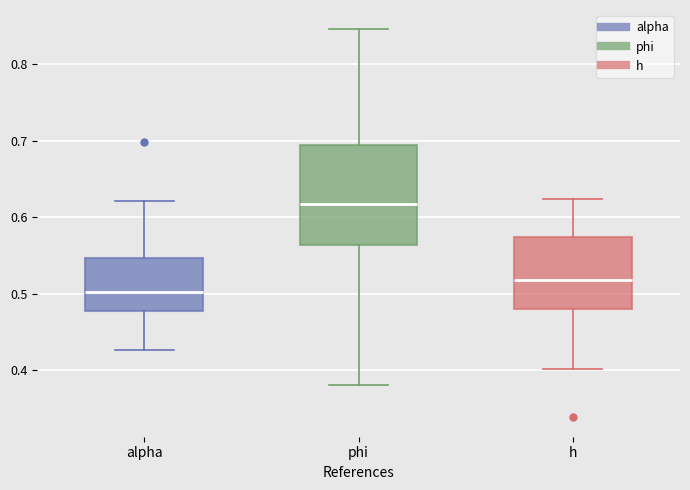

Reading left to right, read every box against the y-axis: the position of its median line, the range the box covers, and the ends of its whiskers. The values are not printed on the chart, so give them approximately, as read against the axis.

alpha: median 0.50, box 0.48 to 0.55, whiskers 0.43 to 0.62
phi: median 0.62, box 0.56 to 0.69, whiskers 0.38 to 0.85
h: median 0.52, box 0.48 to 0.57, whiskers 0.40 to 0.62